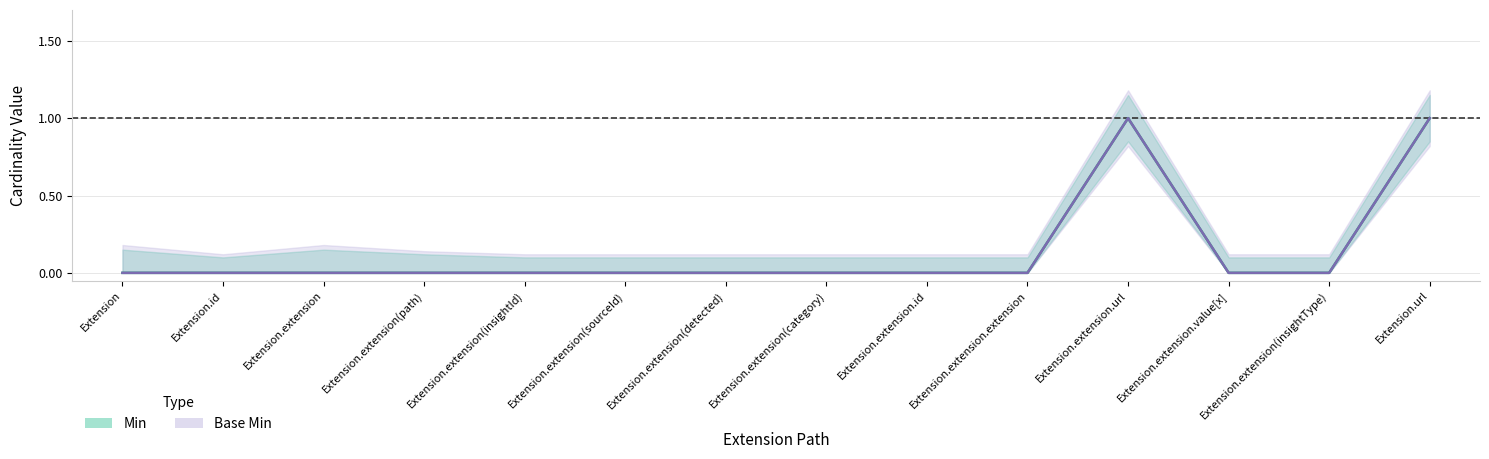

Which series has the widest spread of values?

Min